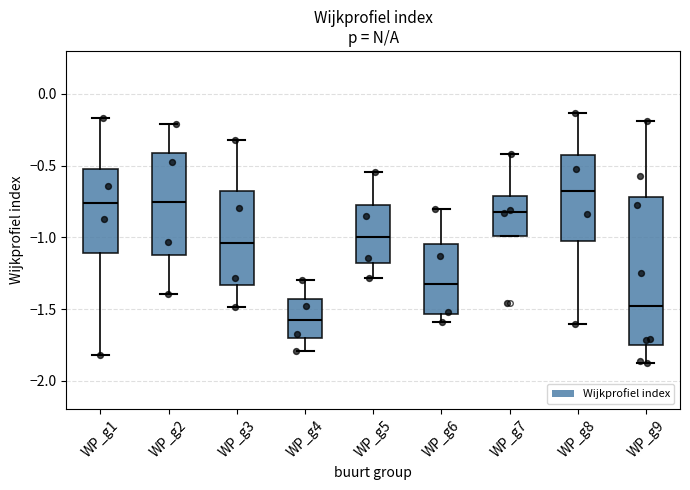

Which box is the tallest, from its lower edge to its upper edge?

WP_g9